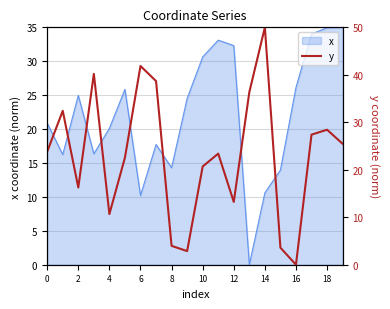

How many data points does each series have?

20